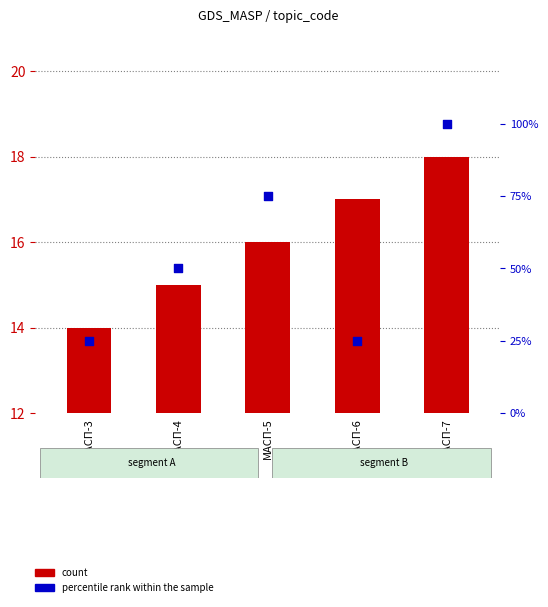

Is the value of percentile rank within the sample at МАСП-6 greater than the value of No (count) at МАСП-5?

Yes